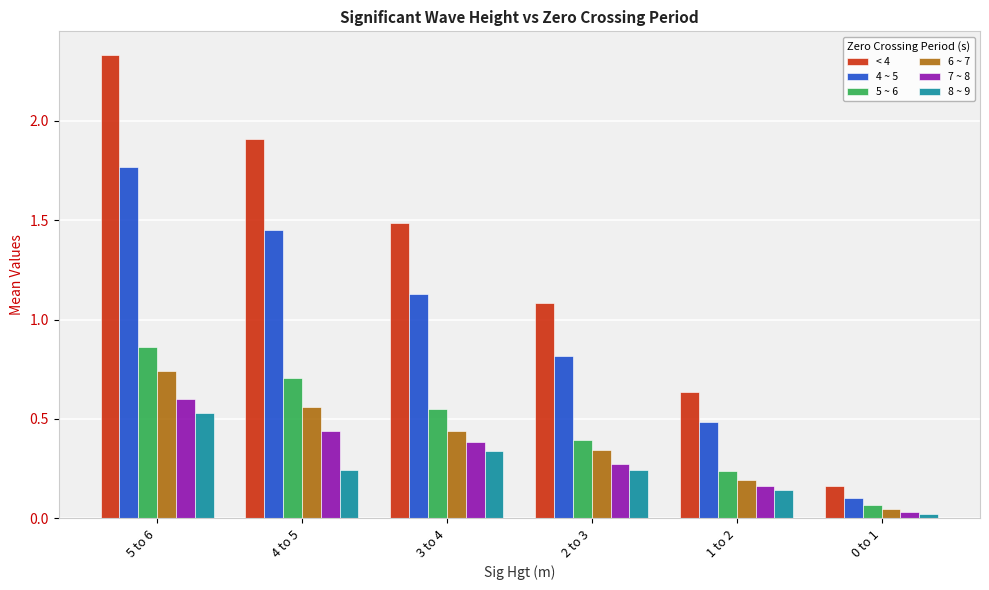

What is the total value across all series at 5 to 6?

6.8